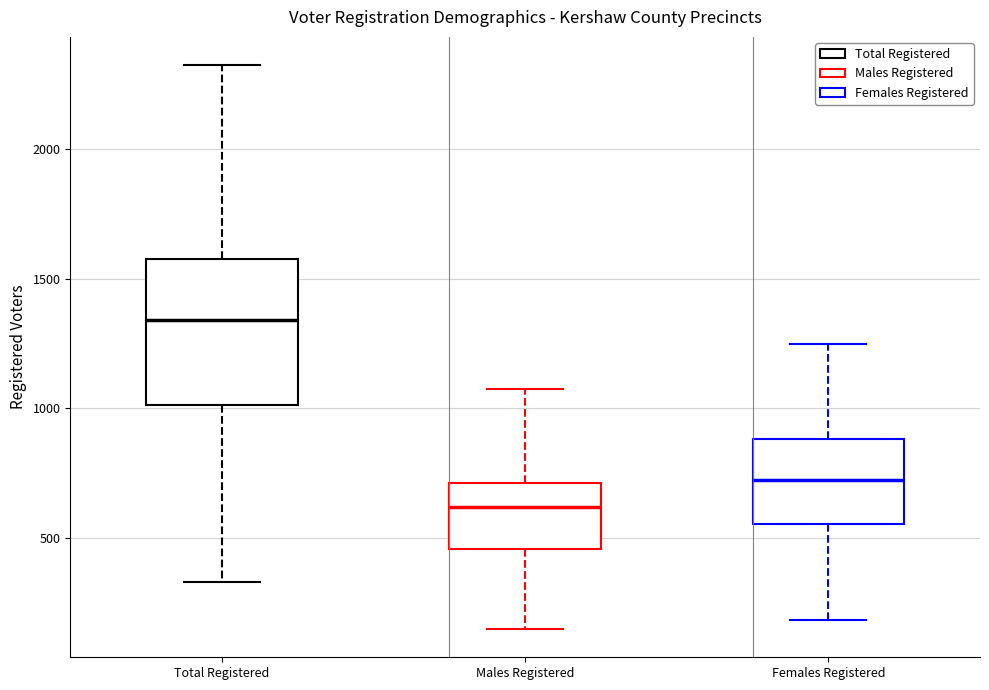

Which box has the highest median line?

Total Registered